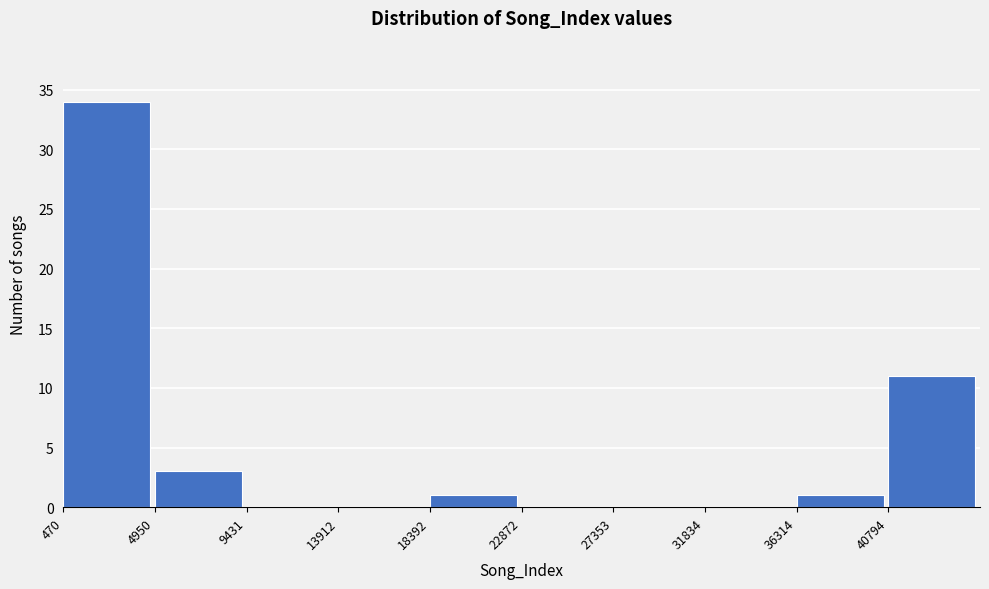

How tall is the bar that spans 36500 to 41000 on the x-axis? Neither the bar edges nor the heights are printed on the chart, so give them approximately, as read against the axes.

1